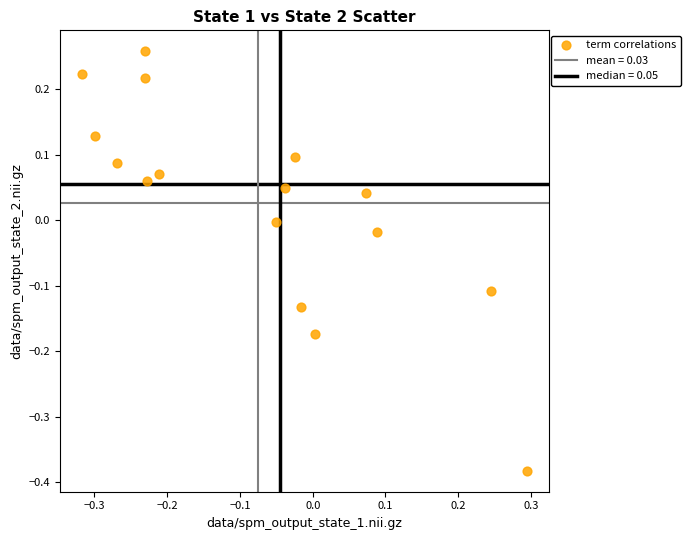

What is the range of X values (max minus min)?

0.6